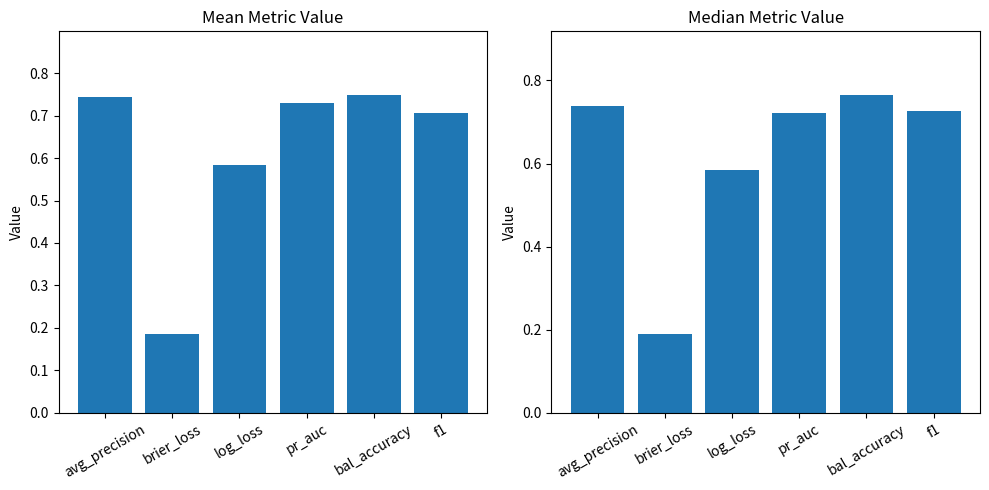

At how many categories does at least one series exceed 0?

6